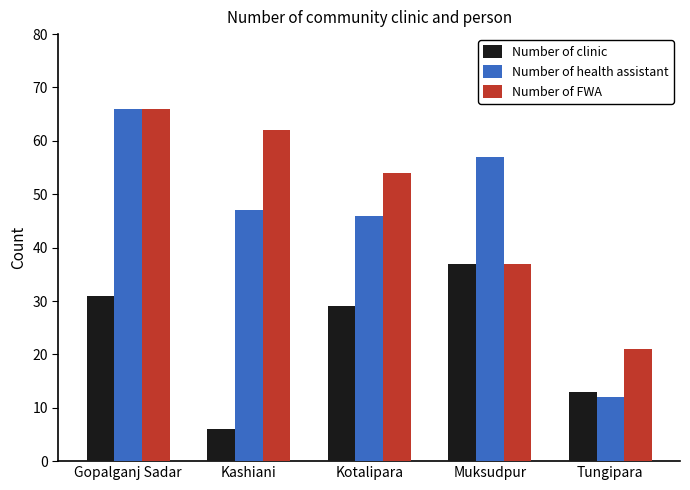

What is the label of the 1st bar from the left?

Gopalganj Sadar